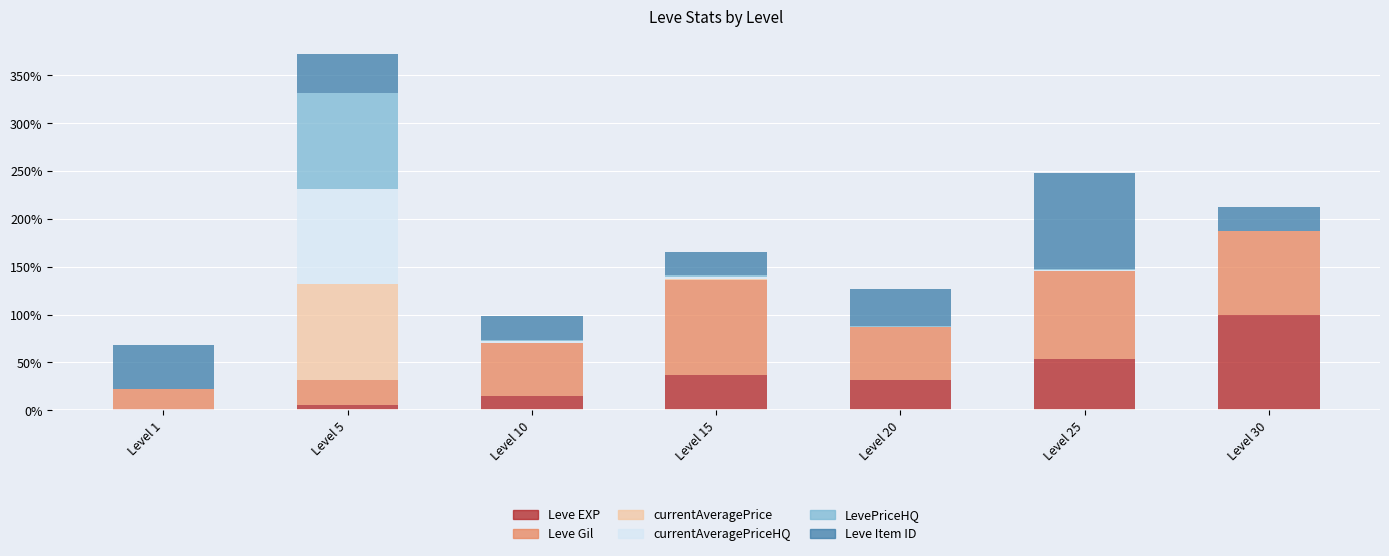

What is the highest value of the Leve EXP series?

100.0